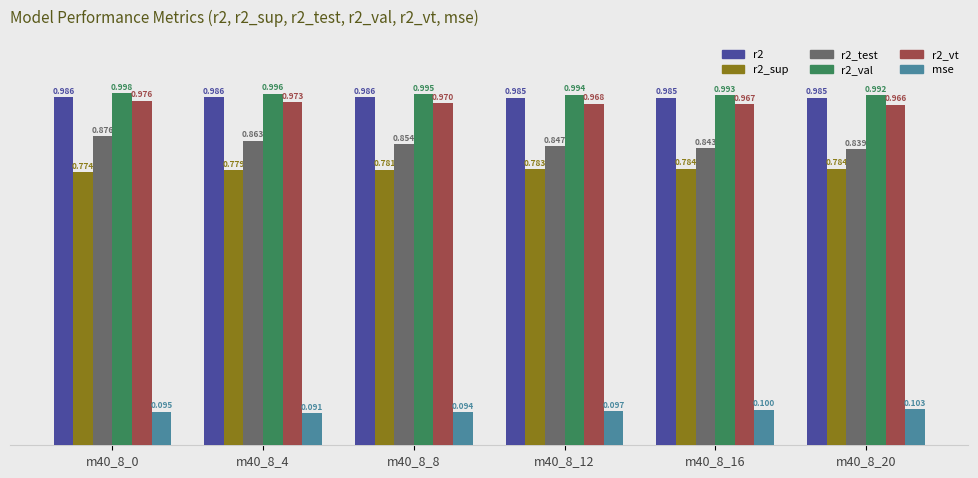

Count the number of data series in this chart.

6